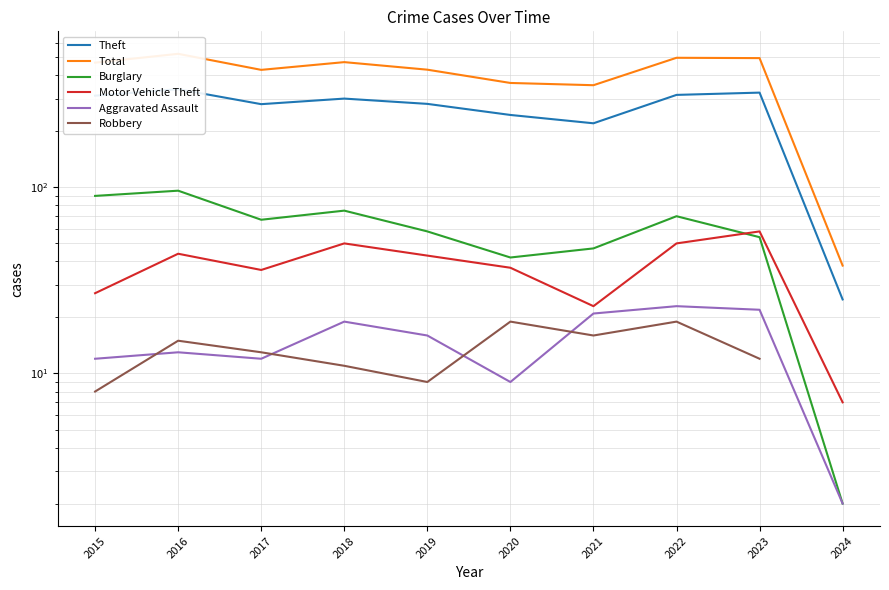

True or false: Robbery and Motor Vehicle Theft intersect in this chart.

False